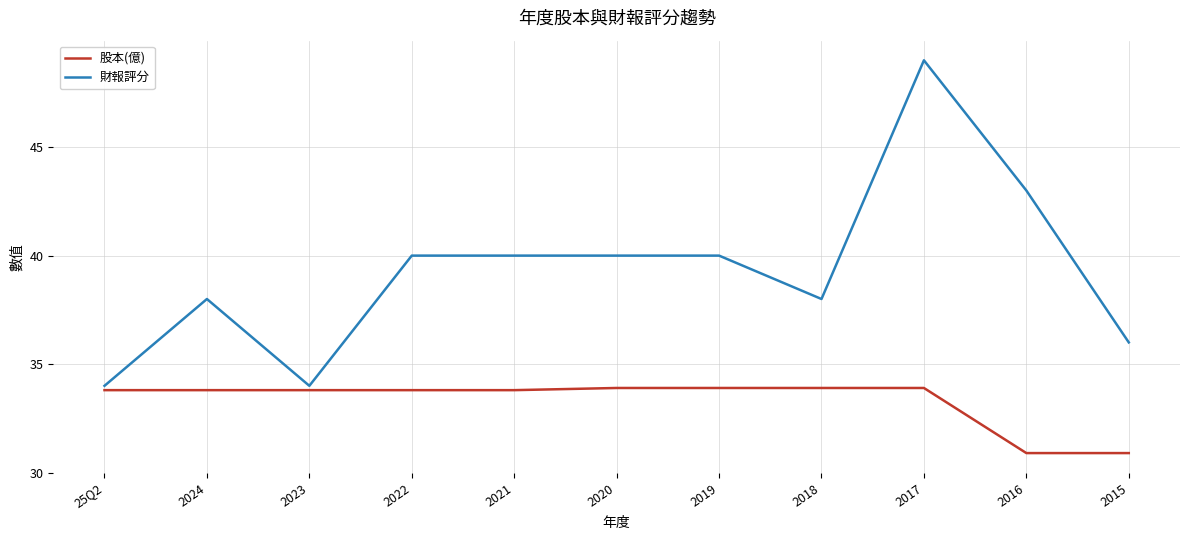

True or false: 股本(億) and 財報評分 intersect in this chart.

False